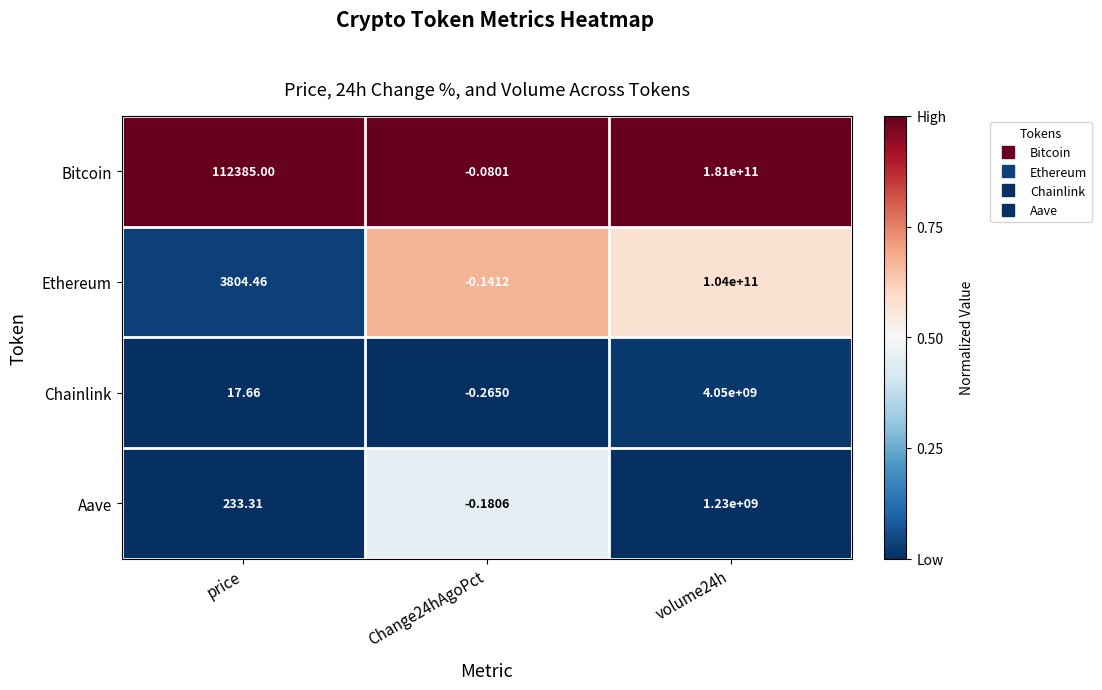

Rank the series at price from highest to lowest value.

Bitcoin, Ethereum, Aave, Chainlink